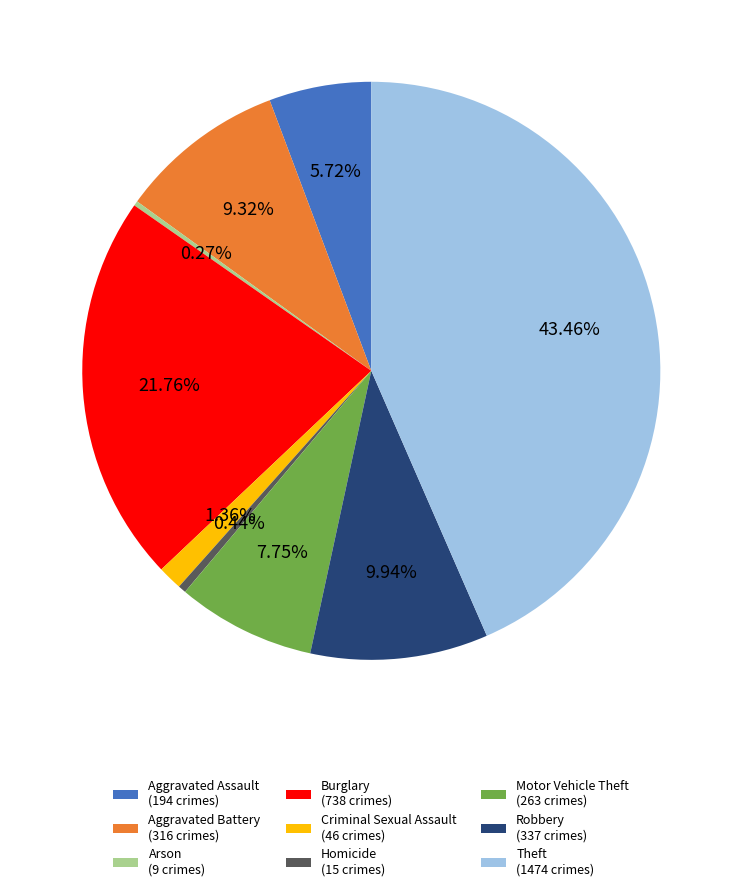

To the nearest percent, what is the difference between the Homicide and Motor Vehicle Theft slice percentages?

7%